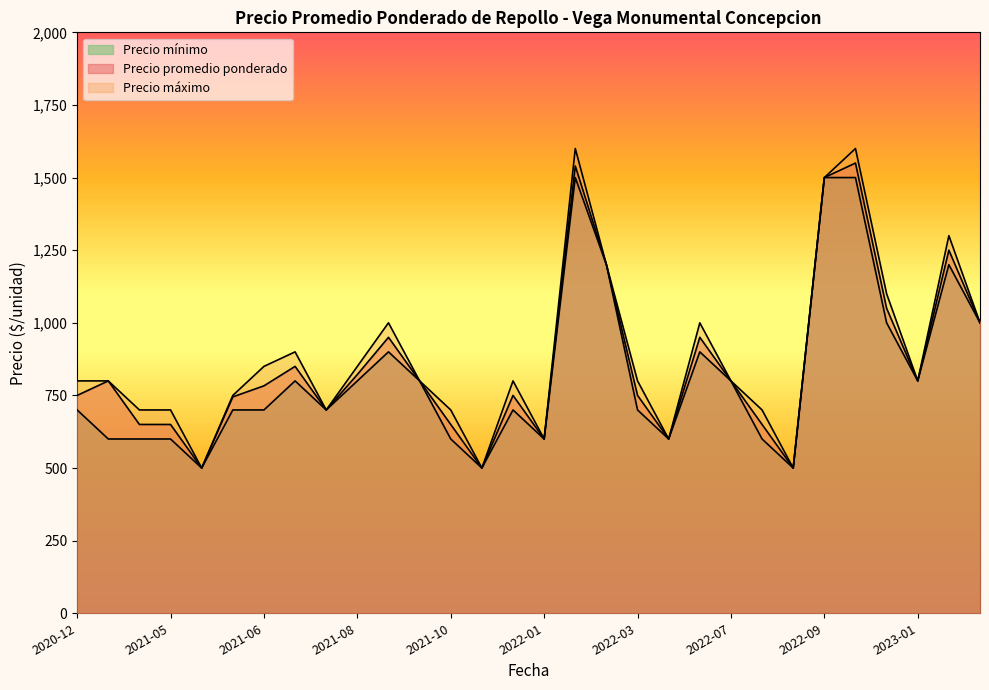

Where is Precio maximo nearest to the value 1050?

2021-09